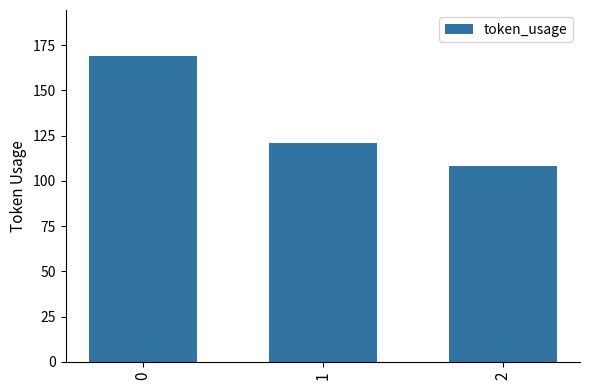

How many categories are shown in the chart?

3